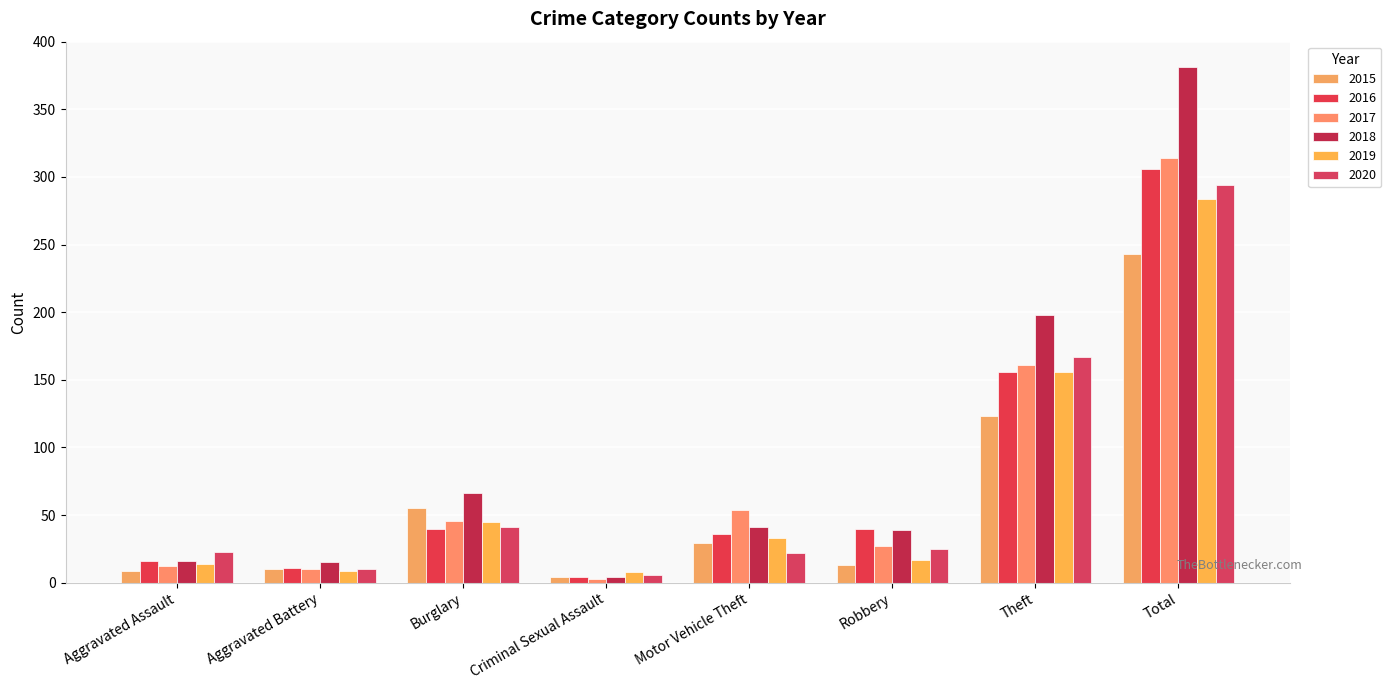

What is the value of the 2016 bar at the 7th from the left?

156